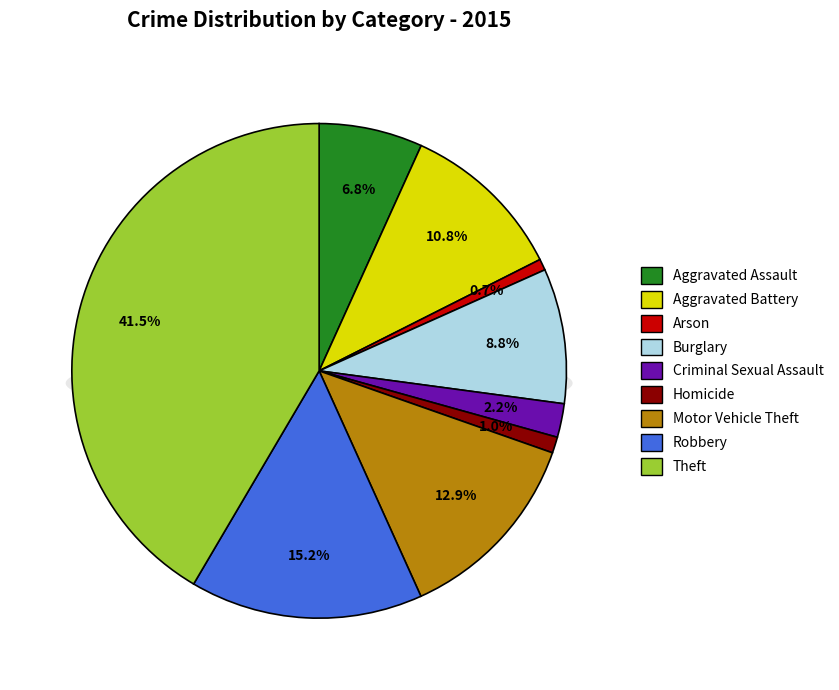

True or false: Theft accounts for 42% of the total.

True